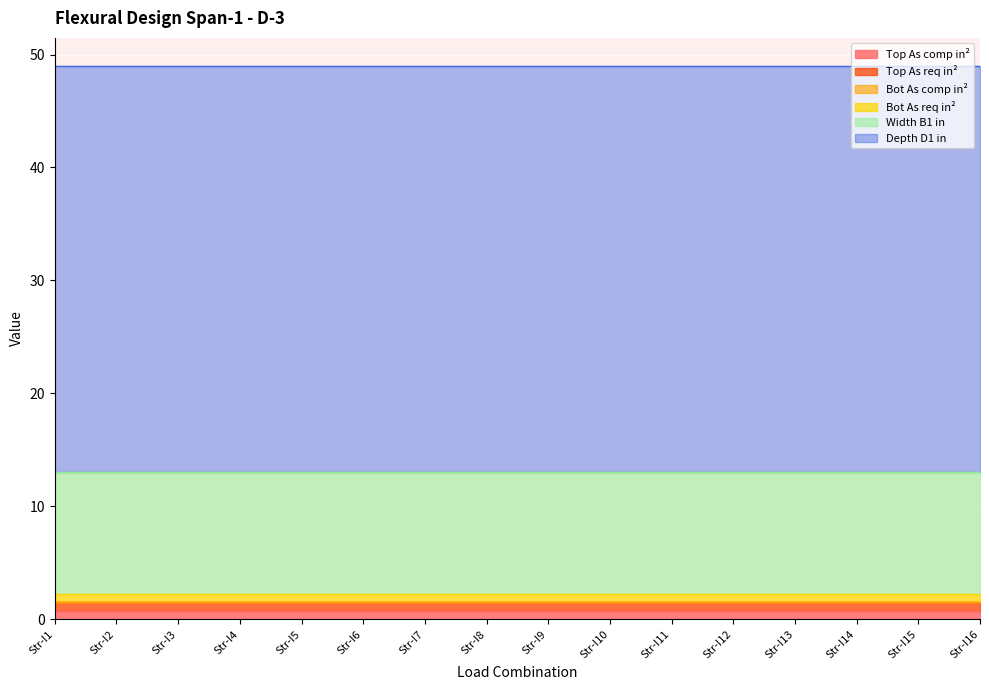

The Bot As req in² series shows 0.7 at Str-I5. True or false?

True